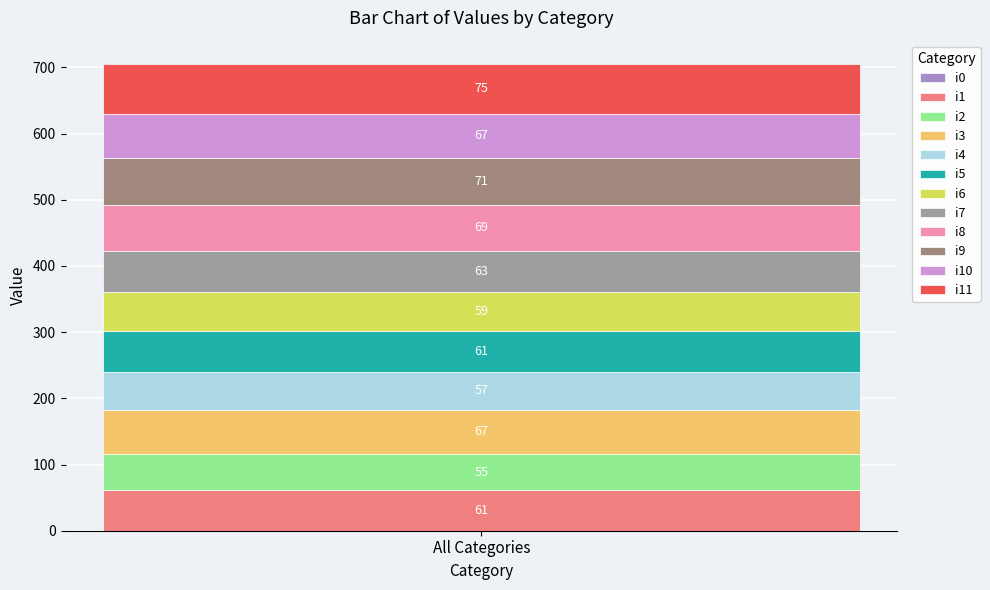

Are the bars grouped side by side (vs. stacked)?

No